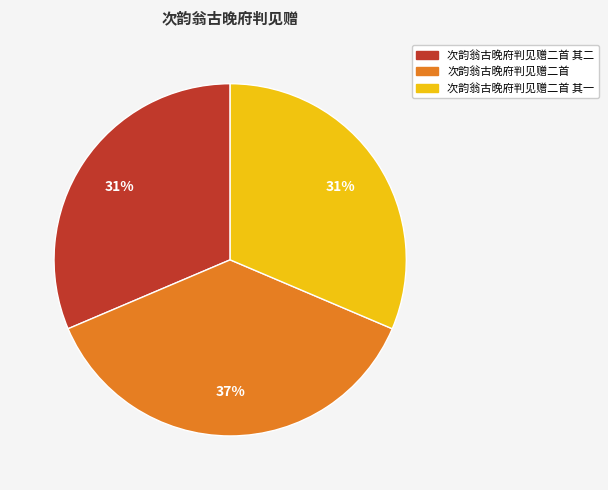

To the nearest percent, what is the difference between the largest and smallest slice percentages?

6%